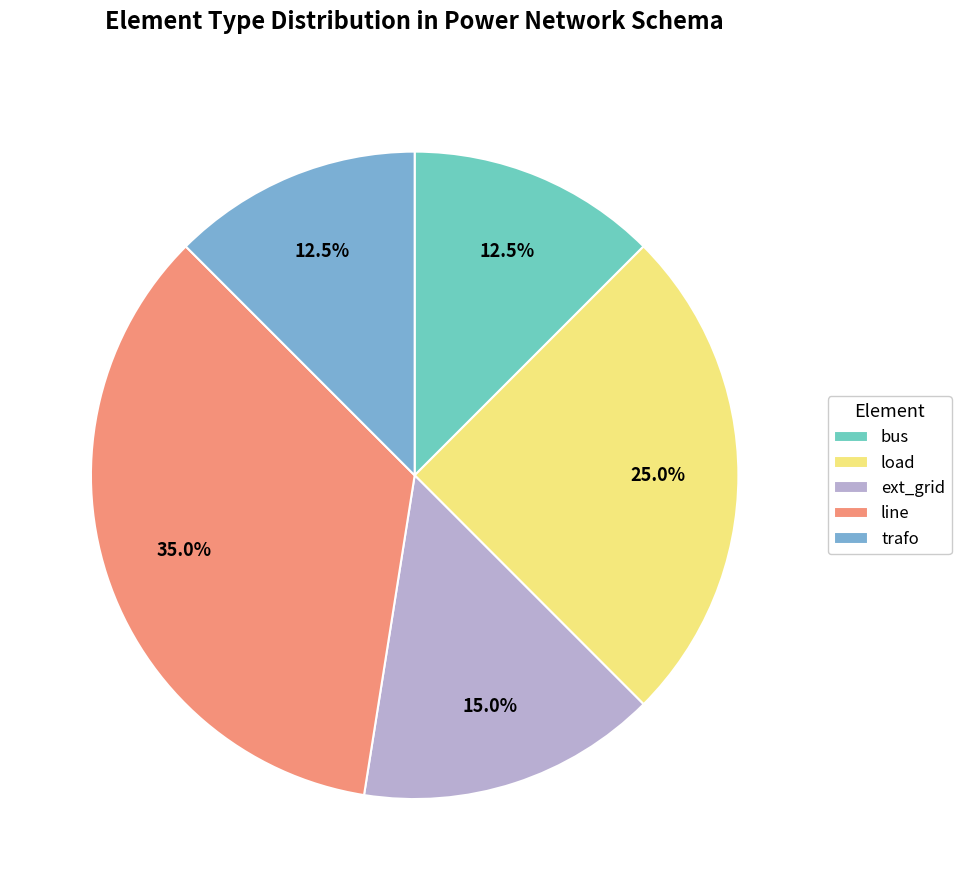

Is the sum of trafo and ext_grid greater than half?

No